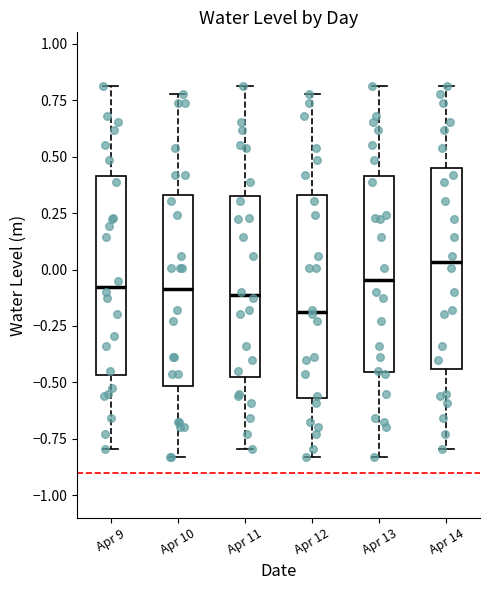

Where is the upper edge of the box for Apr 11 on the y-axis? The values are not printed on the chart, so give them approximately, as read against the axis.

0.30